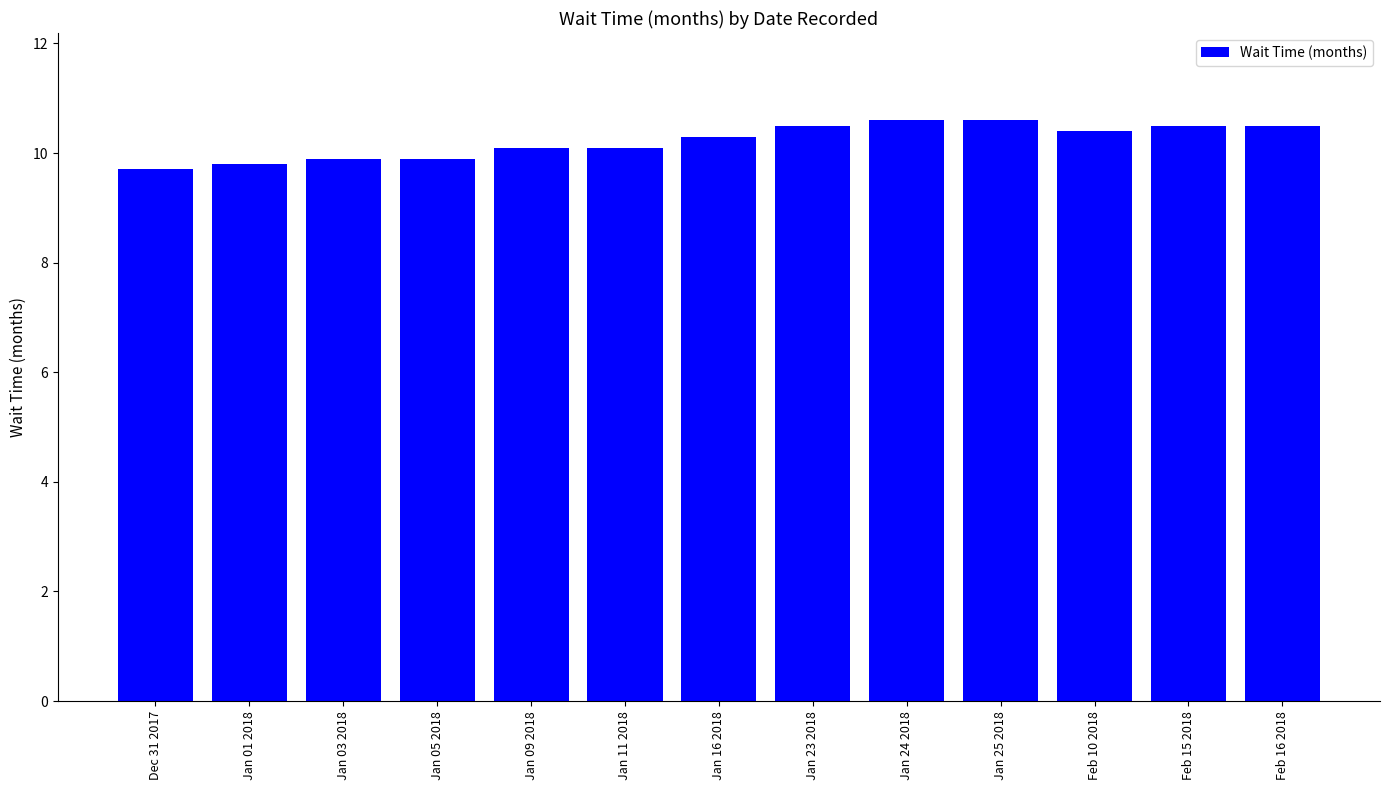

Count the number of categories in the chart.

13